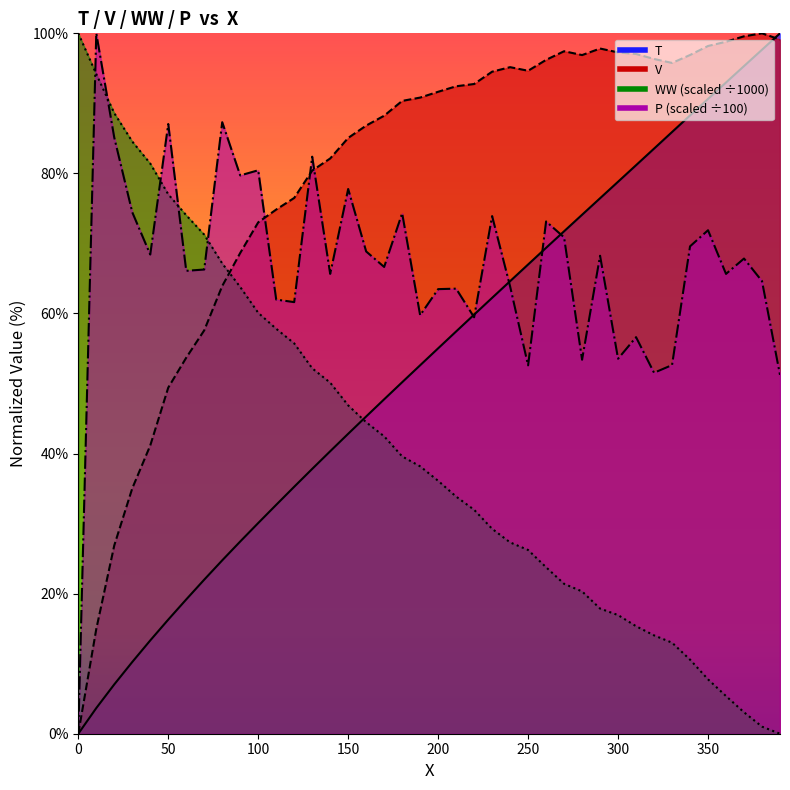

What is the value of the WW point at the 6th from the left?

77.0